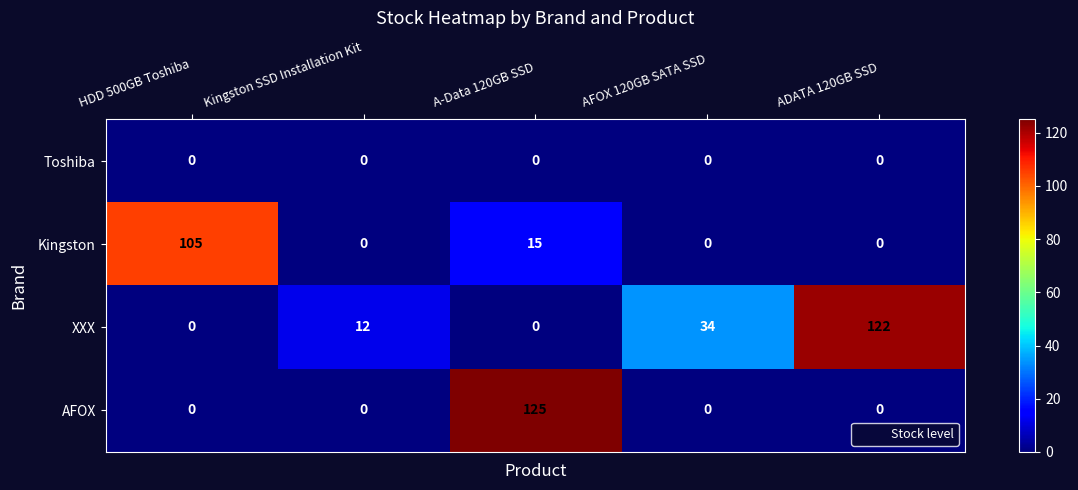

Reading left to right, list all the values displayed in this chart.

Toshiba: HDD 500GB Toshiba=0	Kingston SSD Installation Kit=0	A-Data 120GB SSD=0	AFOX 120GB SATA SSD=0	ADATA 120GB SSD=0
Kingston: HDD 500GB Toshiba=105	Kingston SSD Installation Kit=0	A-Data 120GB SSD=15	AFOX 120GB SATA SSD=0	ADATA 120GB SSD=0
XXX: HDD 500GB Toshiba=0	Kingston SSD Installation Kit=12	A-Data 120GB SSD=0	AFOX 120GB SATA SSD=34	ADATA 120GB SSD=122
AFOX: HDD 500GB Toshiba=0	Kingston SSD Installation Kit=0	A-Data 120GB SSD=125	AFOX 120GB SATA SSD=0	ADATA 120GB SSD=0